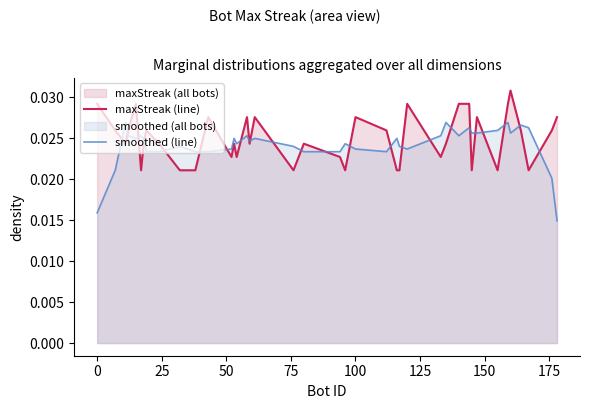

Which series has the largest range (max minus min)?

smoothed (line)